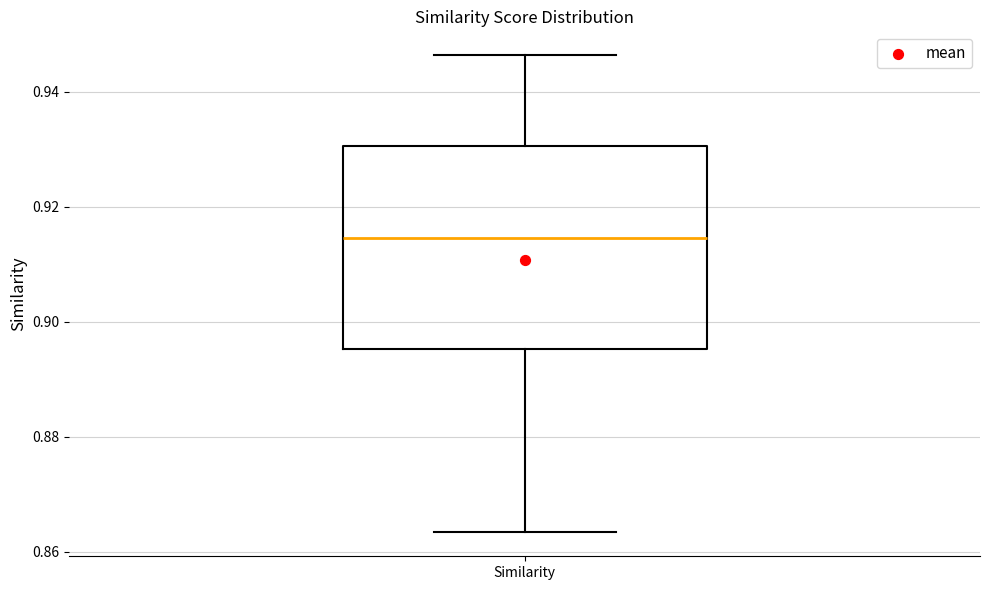

Where is the lower edge of the box for Similarity on the y-axis? The values are not printed on the chart, so give them approximately, as read against the axis.

0.896